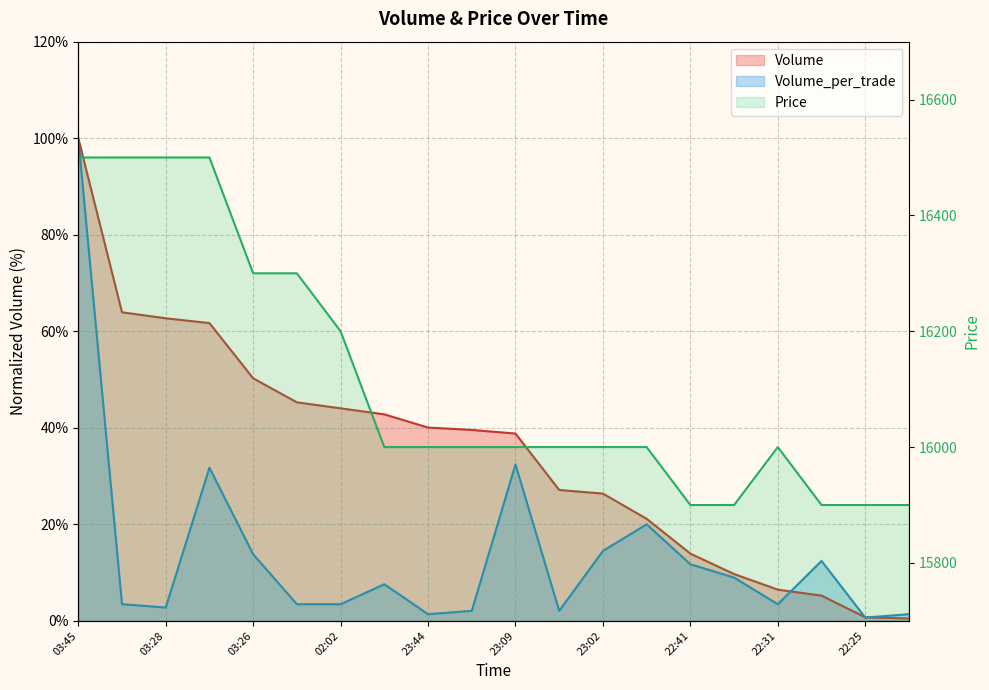

True or false: Volume_per_trade and Price cross at least once.

False